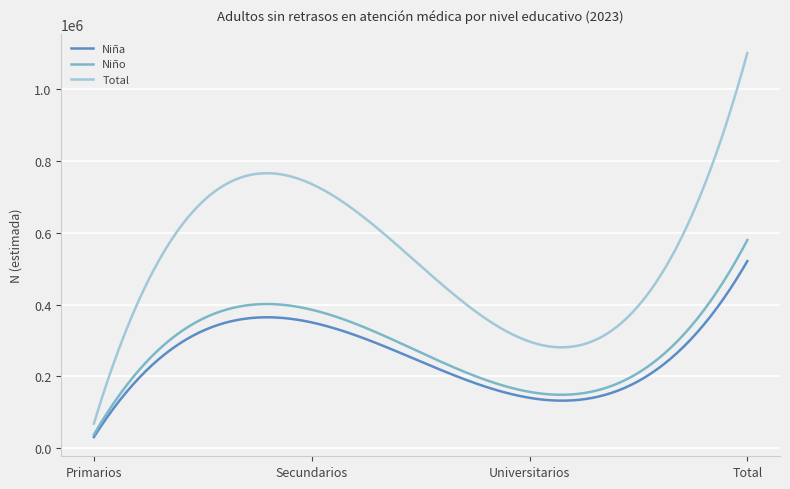

Which series has the largest range (max minus min)?

Total